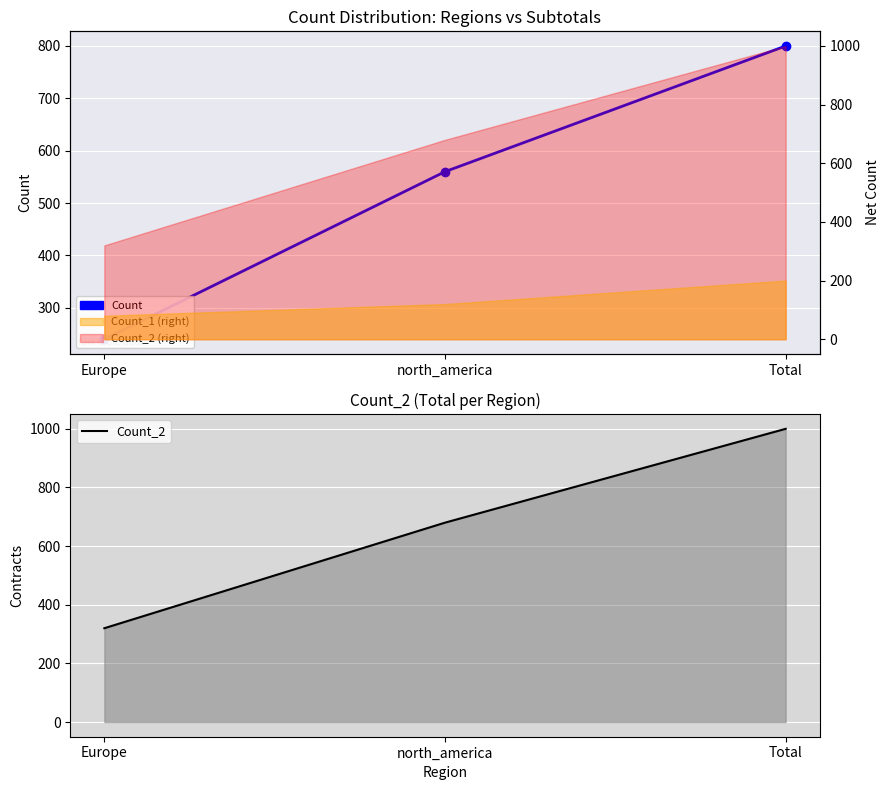

What is the value of the Count_2 point at the 1st from the left?

320